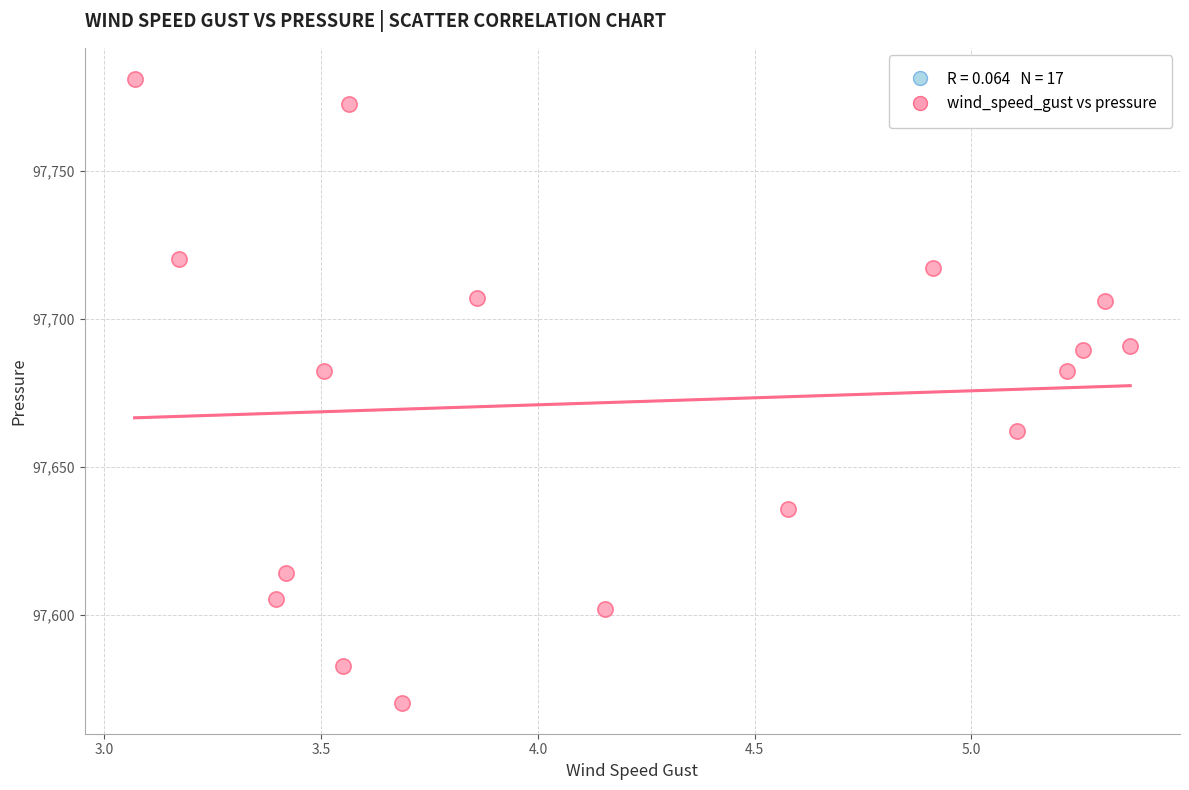

What is the range of X values (max minus min)?

2.3